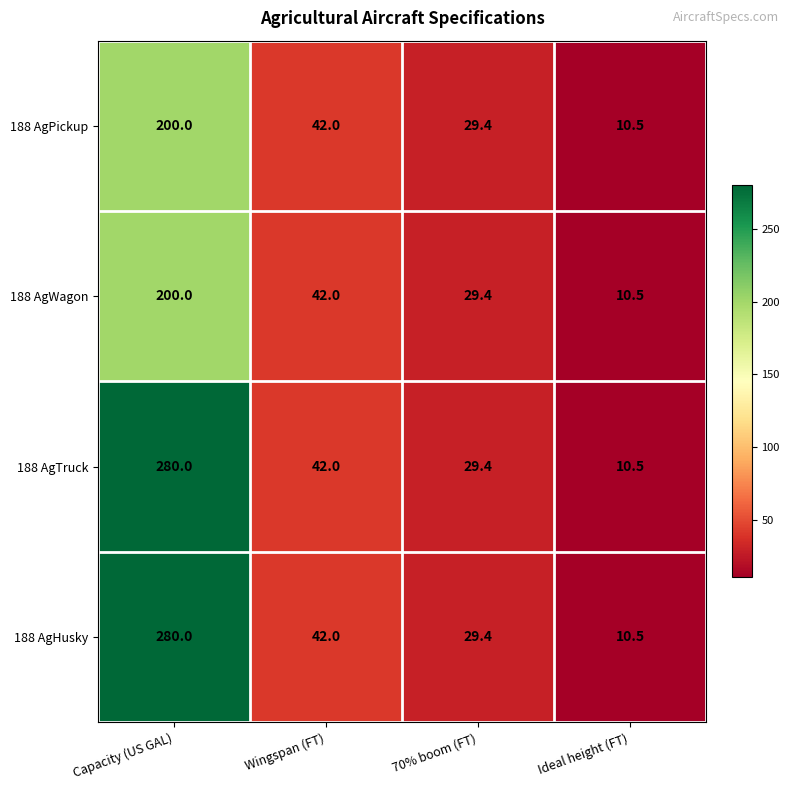

Reading right to left, transcribe all the data shown in this chart.

188 AgPickup: 10.5	29.4	42.0	200.0
188 AgWagon: 10.5	29.4	42.0	200.0
188 AgTruck: 10.5	29.4	42.0	280.0
188 AgHusky: 10.5	29.4	42.0	280.0